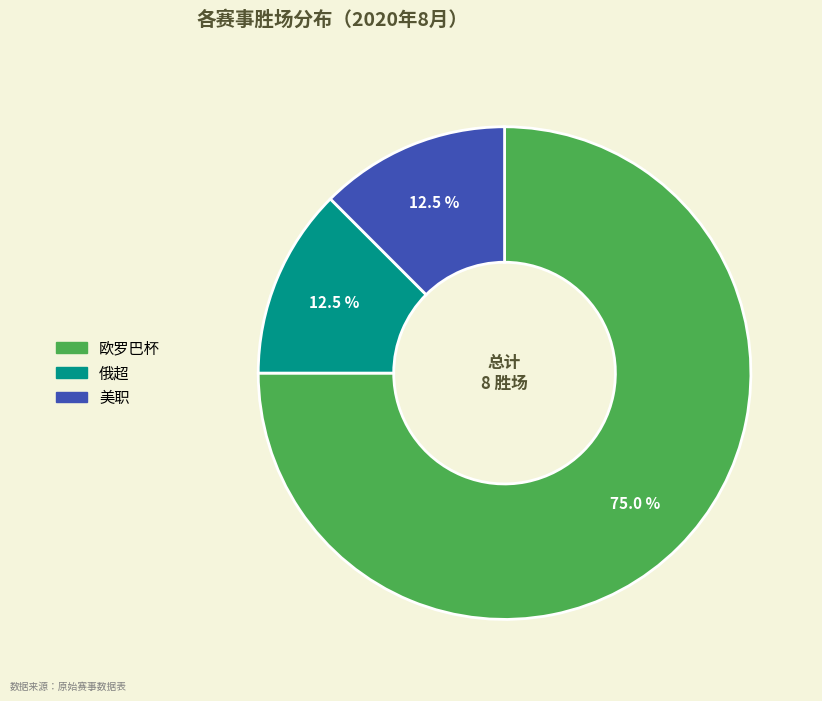

Does any single category account for the majority?

Yes